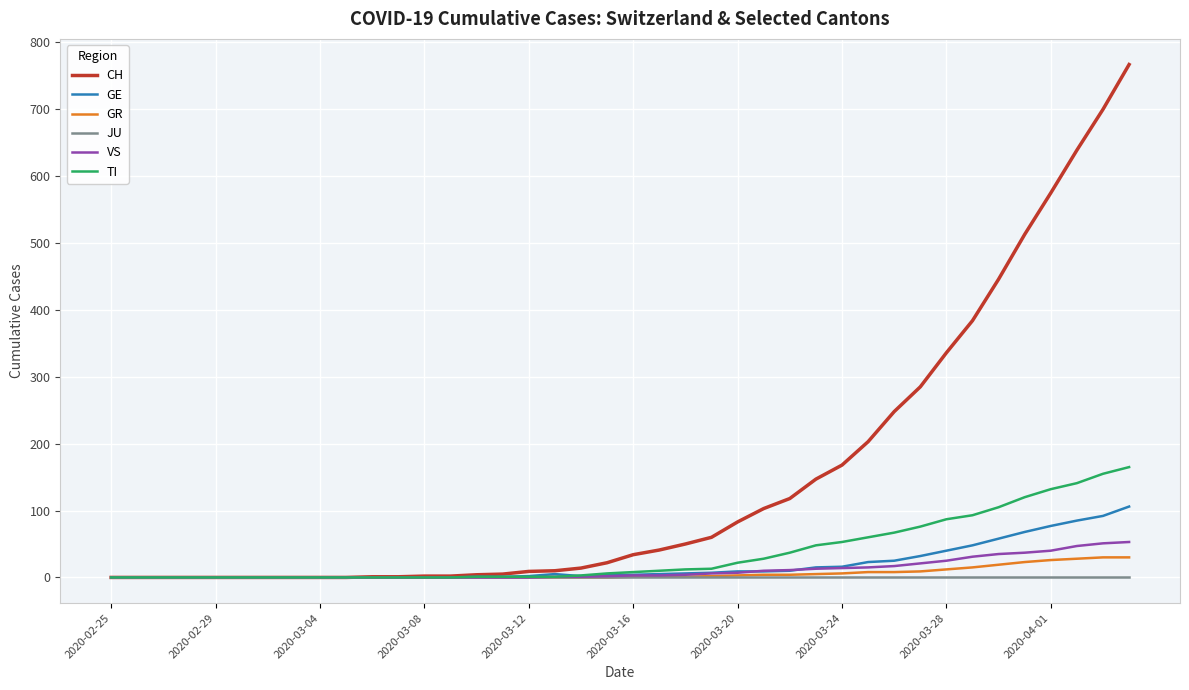

Which series has the largest total across all categories?

CH